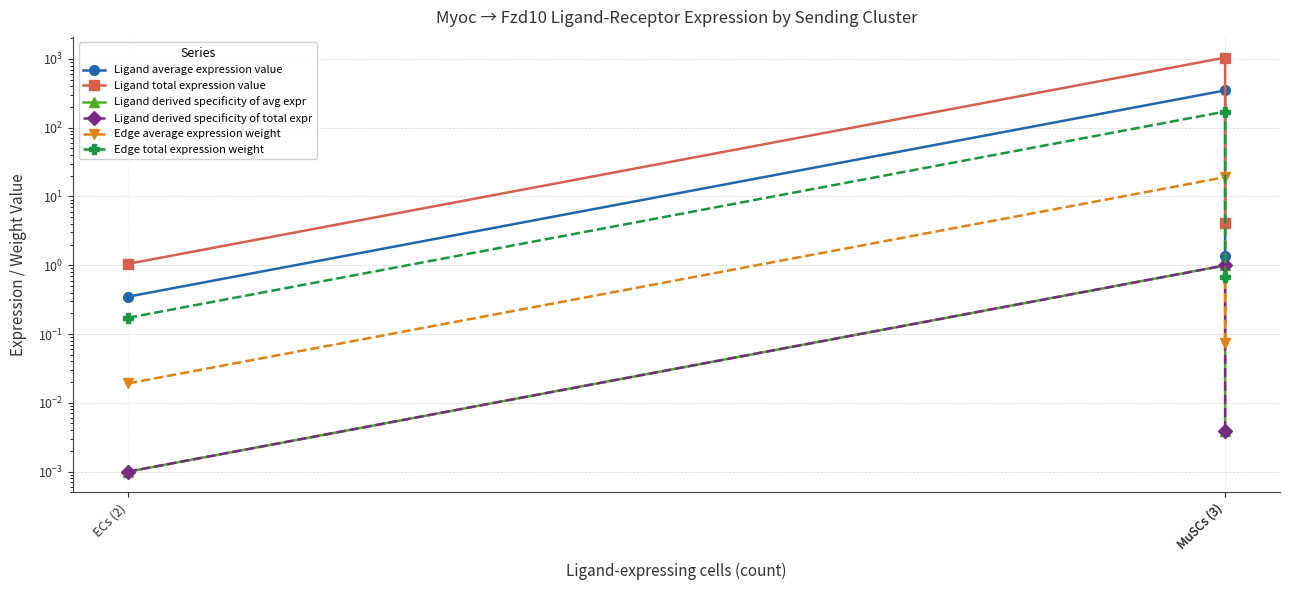

Which category has the highest value across all series?

MuSCs (3)